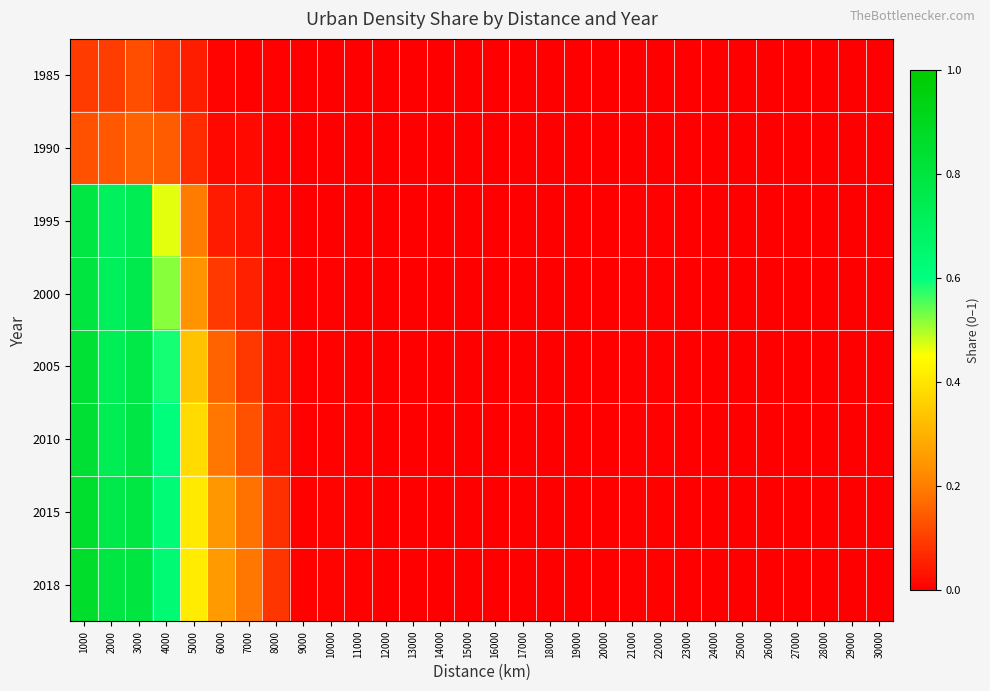

Which series has the widest spread of values?

2018